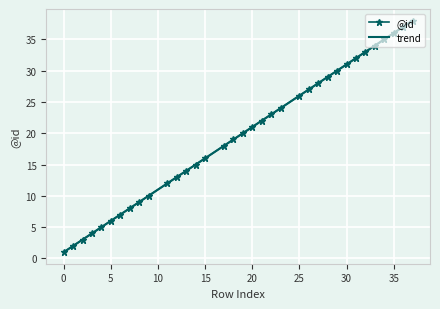

Which series has the largest total across all categories?

@id